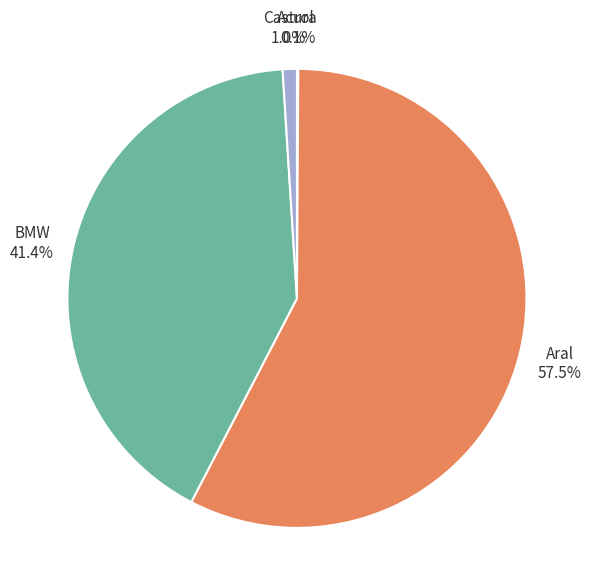

To the nearest percent, what is the difference between the BMW and Castrol slice percentages?

40%